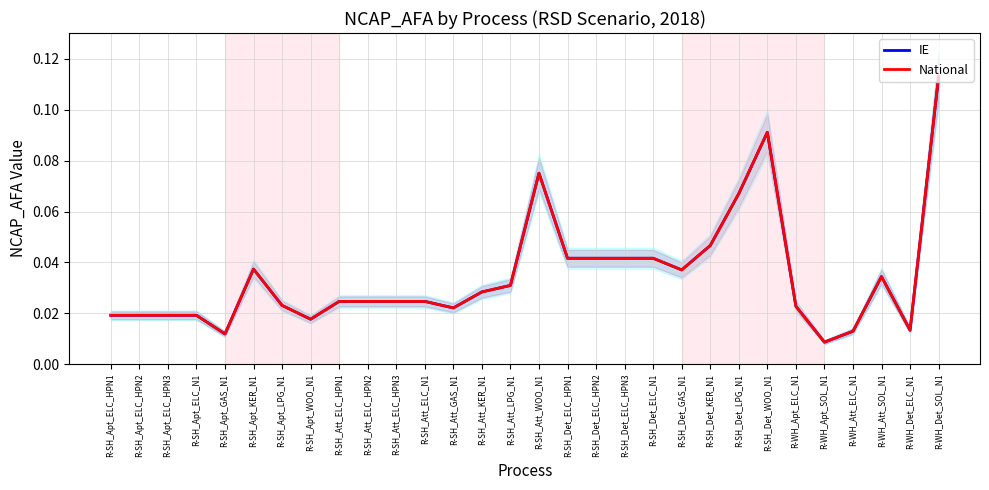

True or false: IE and National cross at least once.

False